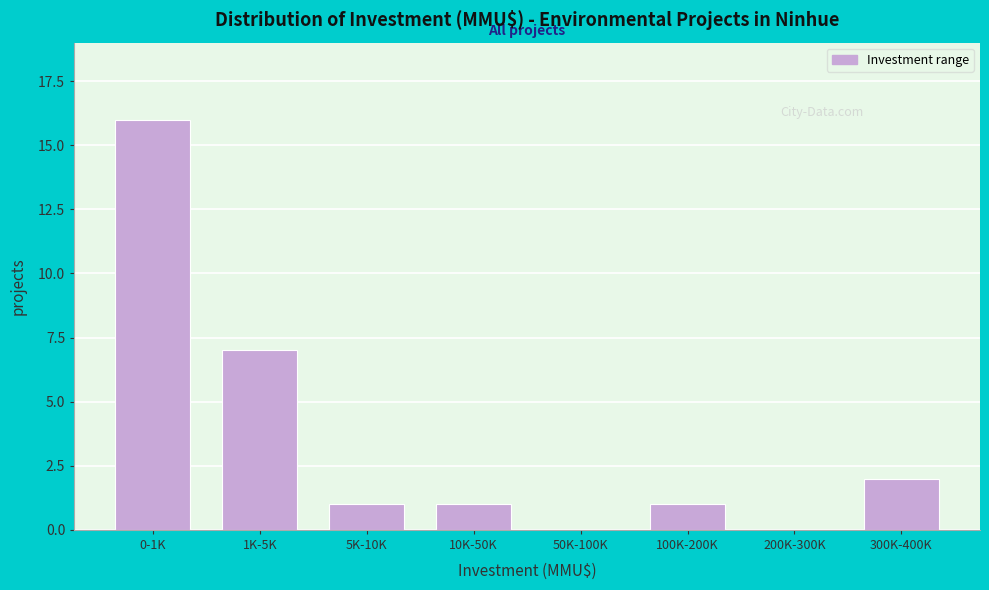

Reading left to right, list all the values displayed in this chart.

0-1K=16	1K-5K=7	5K-10K=1	10K-50K=1	50K-100K=0	100K-200K=1	200K-300K=0	300K-400K=2